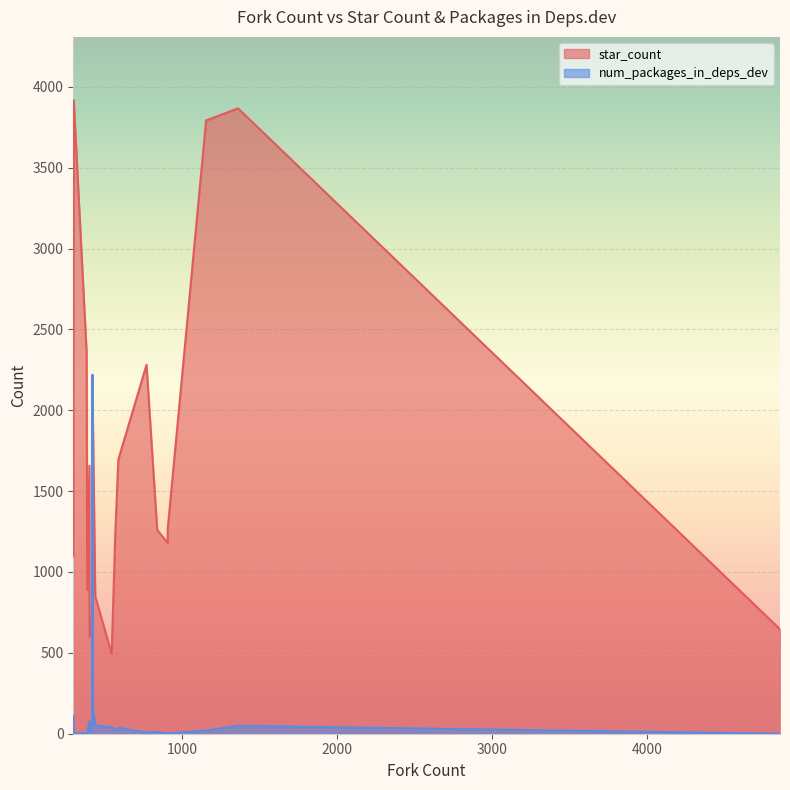

What is the difference between the maximum and minimum values in the star_count series?

3423